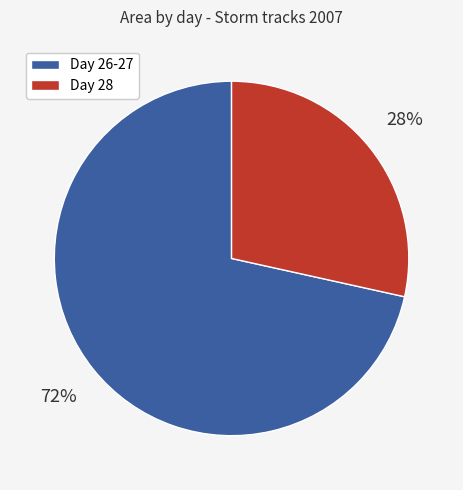

What is the largest slice in the pie chart?

Day 26-27